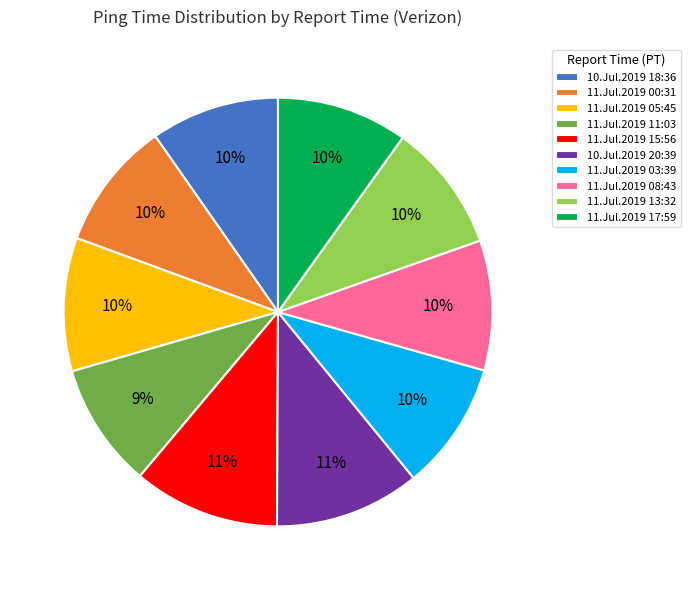

To the nearest percent, what is the combined percentage of 11.Jul.2019 08:43 and 10.Jul.2019 20:39?

21%